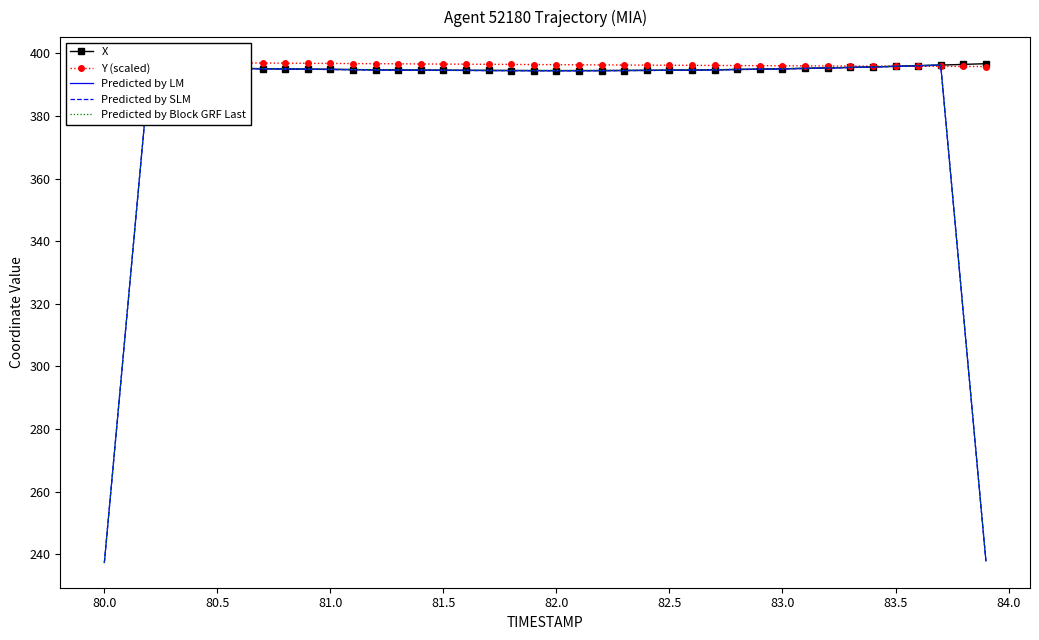

True or false: X has a value of 394.6 at 82.5.

True